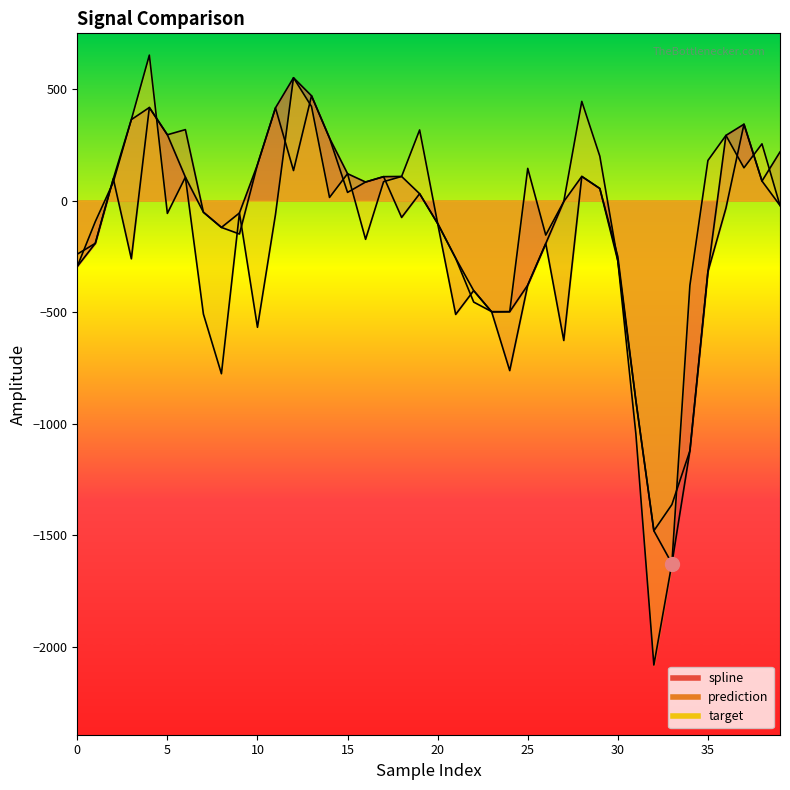

Reading right to left, extract all data points from this chart.

spline: 39=-22.0	38=87.3	37=342.0	36=291.8	35=-318.6	34=-1121.0	33=-1626.3	32=-1479.6	31=-895.8	30=-270.5	29=53.9	28=108.0	27=-4.4	26=-192.7	25=-378.8	24=-498.0	23=-499.2	22=-403.5	21=-258.4	20=-103.1	19=30.5	18=107.9	17=107.0	16=83.0	15=120.3	14=279.6	13=469.3	12=550.2	11=415.3	10=160.9	9=-55.7	8=-120.4	7=-52.3	6=104.9	5=294.7	4=416.8	3=362.6	2=97.6	1=-191.9	0=-295.2
prediction: 39=217.6	38=87.3	37=342.0	36=-34.1	35=-318.6	34=-1121.0	33=-1362.2	32=-1479.6	31=-895.8	30=-251.3	29=53.9	28=108.0	27=-626.9	26=-192.7	25=-378.8	24=-761.9	23=-499.2	22=-403.5	21=-510.2	20=-103.1	19=30.5	18=-75.7	17=107.0	16=83.0	15=36.5	14=279.6	13=469.3	12=134.4	11=415.3	10=160.9	9=-149.9	8=-120.4	7=-52.3	6=317.8	5=294.7	4=416.8	3=-260.9	2=97.6	1=-191.9	0=-240.1
target: 39=-22.0	38=254.0	37=146.7	36=291.8	35=179.5	34=-379.7	33=-1626.3	32=-2081.1	31=-1044.3	30=-270.5	29=198.8	28=444.2	27=-4.4	26=-154.7	25=144.0	24=-498.0	23=-497.7	22=-454.9	21=-258.4	20=-102.1	19=316.2	18=107.9	17=84.5	16=-173.7	15=120.3	14=13.9	13=421.3	12=550.2	11=-62.5	10=-567.9	9=-55.7	8=-775.9	7=-508.7	6=104.9	5=-57.6	4=651.4	3=362.6	2=82.5	1=-94.4	0=-295.2